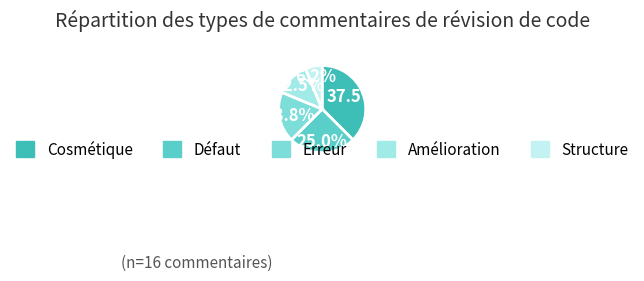

Is there any slice that represents more than half of the pie?

No